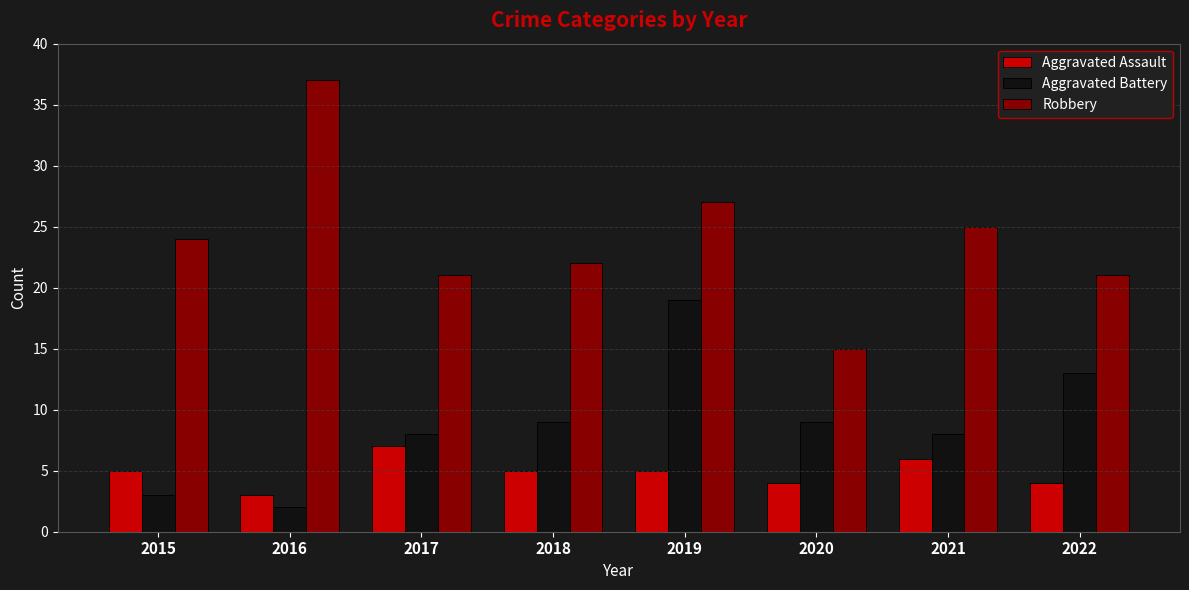

What is the difference between the maximum and minimum values in the Aggravated Battery series?

17